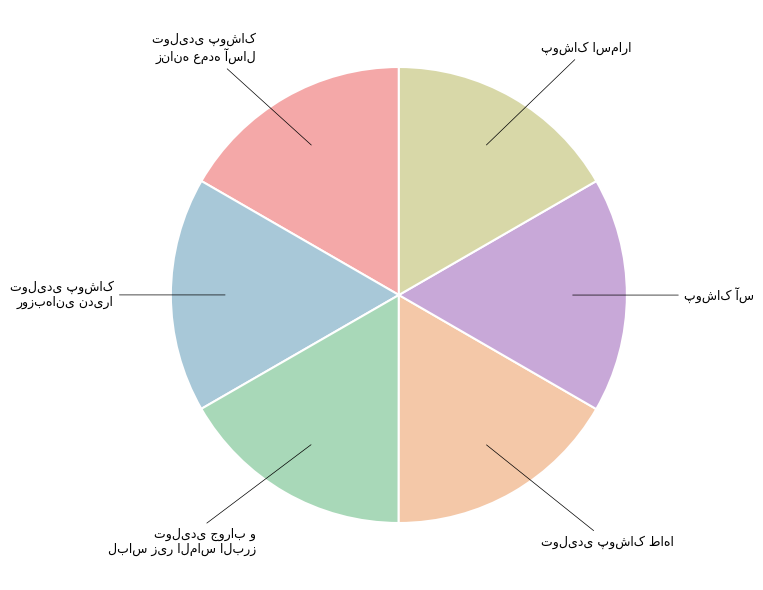

Is there a majority slice in this chart?

No